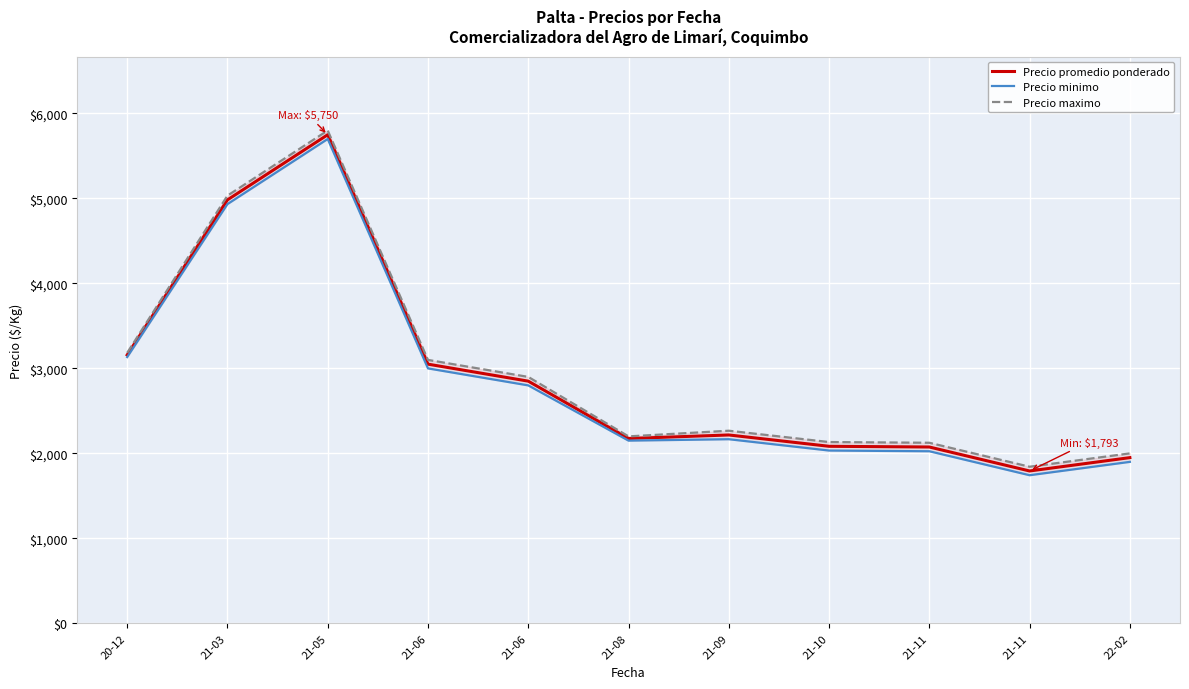

True or false: Precio maximo has a value of 1275.1 at 21-09.

False